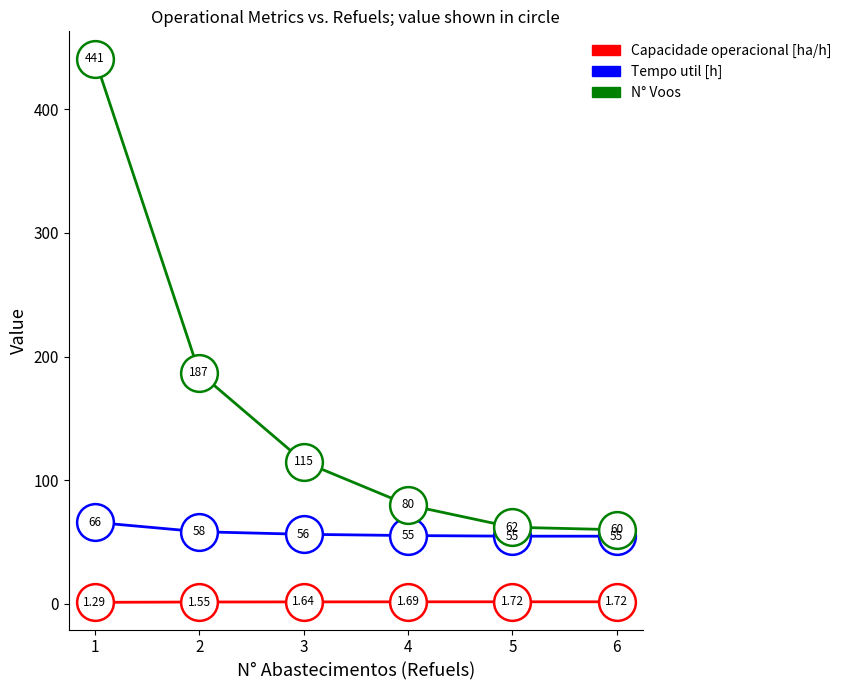

What is the total value across all series at 3?

172.9